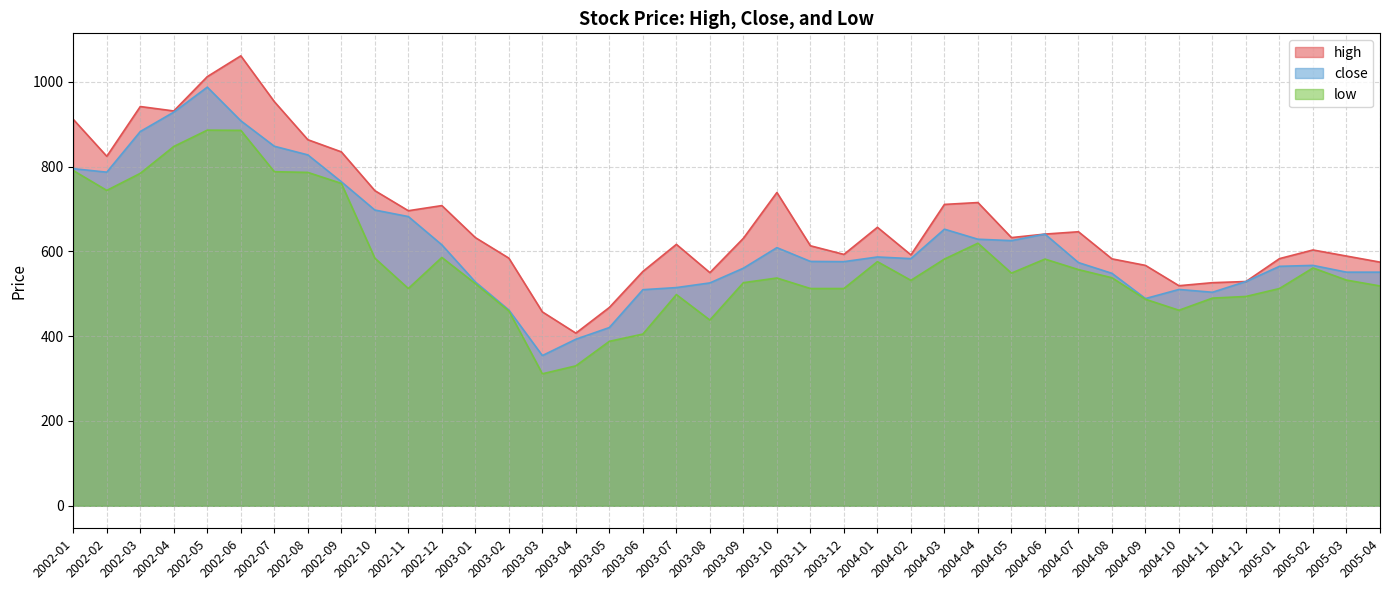

Where does the low series first go above 537?

2002-01